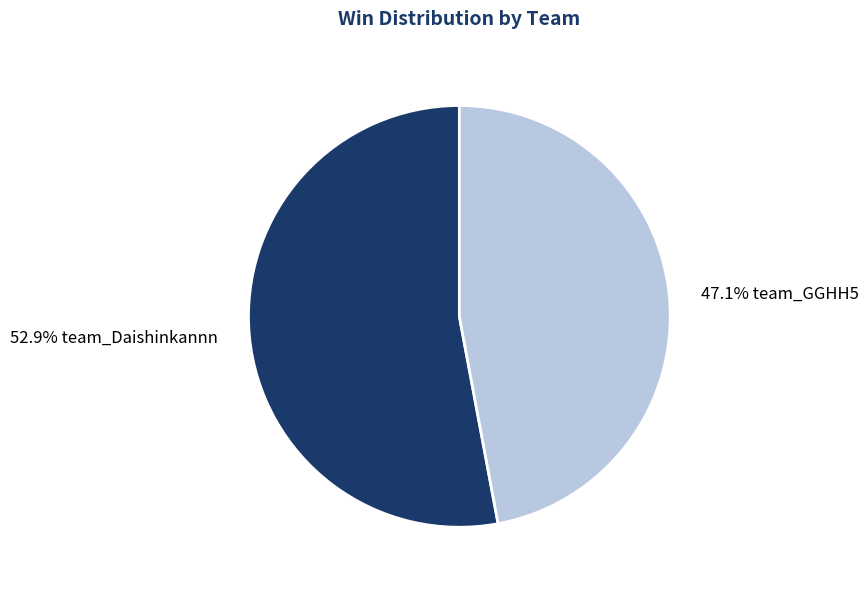

How many slices are in this pie chart?

2